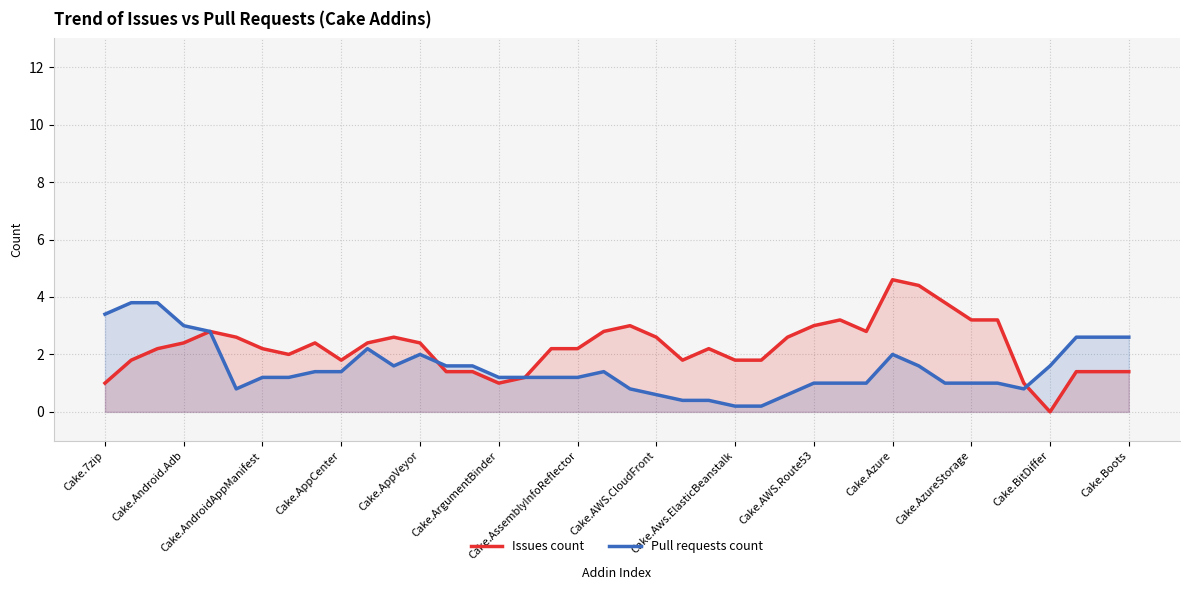

Which series has the largest total across all categories?

Issues count